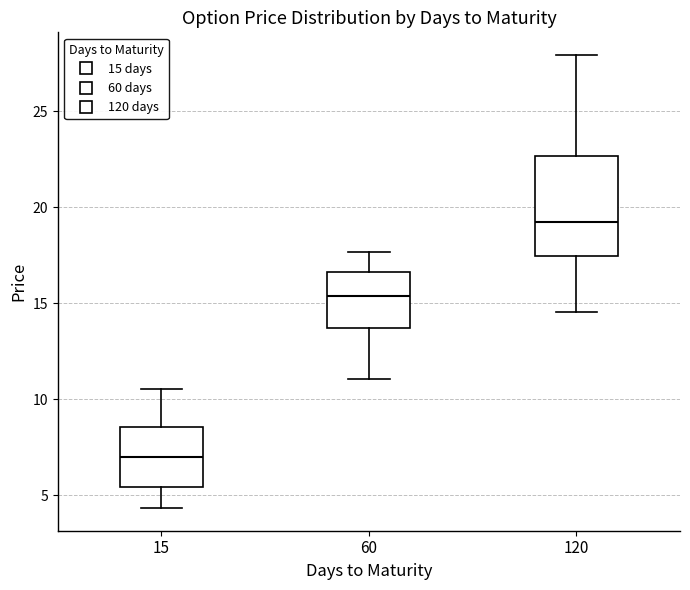

Reading left to right, read every box against the y-axis: the position of its median line, the range the box covers, and the ends of its whiskers. The values are not printed on the chart, so give them approximately, as read against the axis.

15: median 7.0, box 5.5 to 8.5, whiskers 4.5 to 10.5
60: median 15.5, box 13.5 to 16.5, whiskers 11.0 to 17.5
120: median 19.0, box 17.5 to 22.5, whiskers 14.5 to 28.0